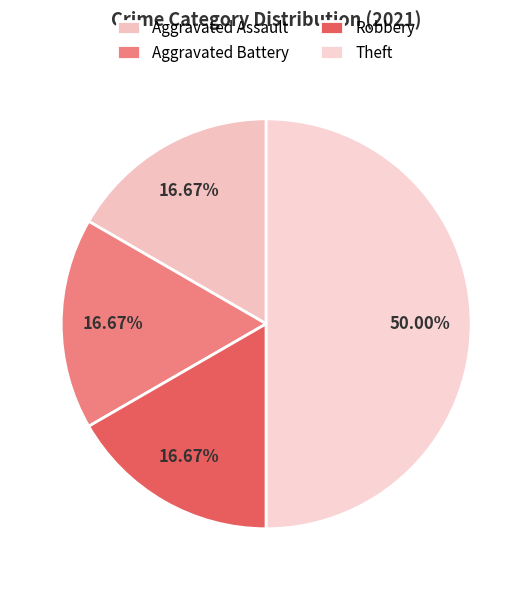

The Aggravated Battery slice represents 28% of the pie. True or false?

False